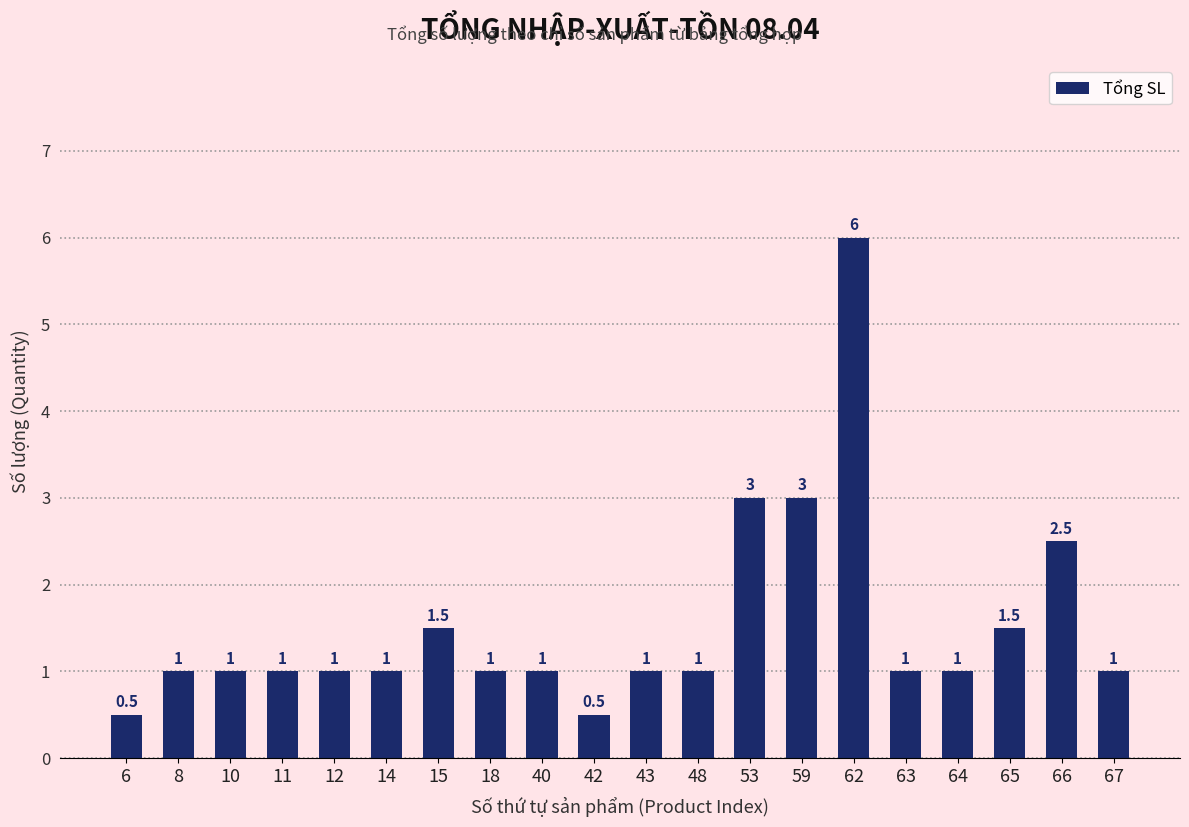

Reading left to right, list all the values displayed in this chart.

6=0.5	8=1.0	10=1.0	11=1.0	12=1.0	14=1.0	15=1.5	18=1.0	40=1.0	42=0.5	43=1.0	48=1.0	53=3.0	59=3.0	62=6.0	63=1.0	64=1.0	65=1.5	66=2.5	67=1.0